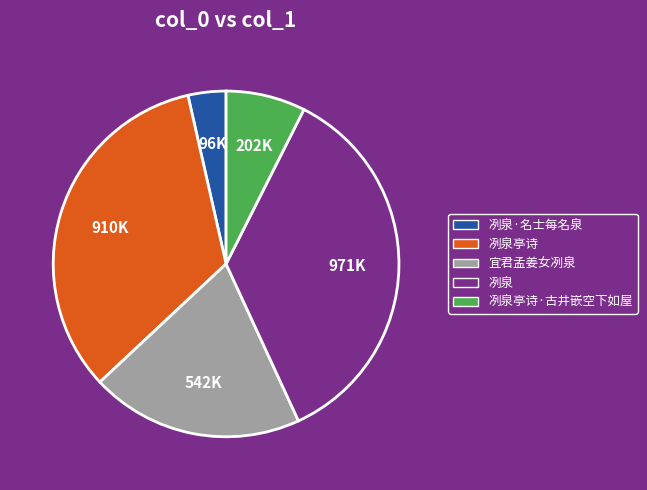

Is there a majority slice in this chart?

No